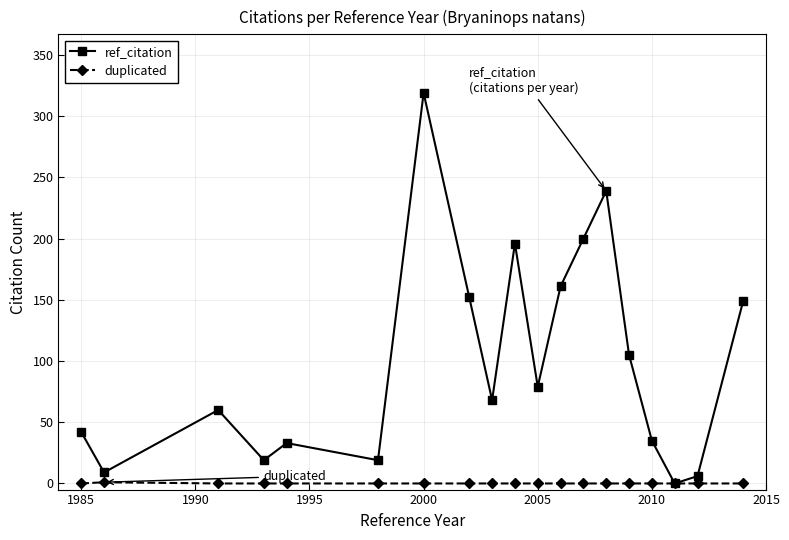

What is the greatest value displayed?

319